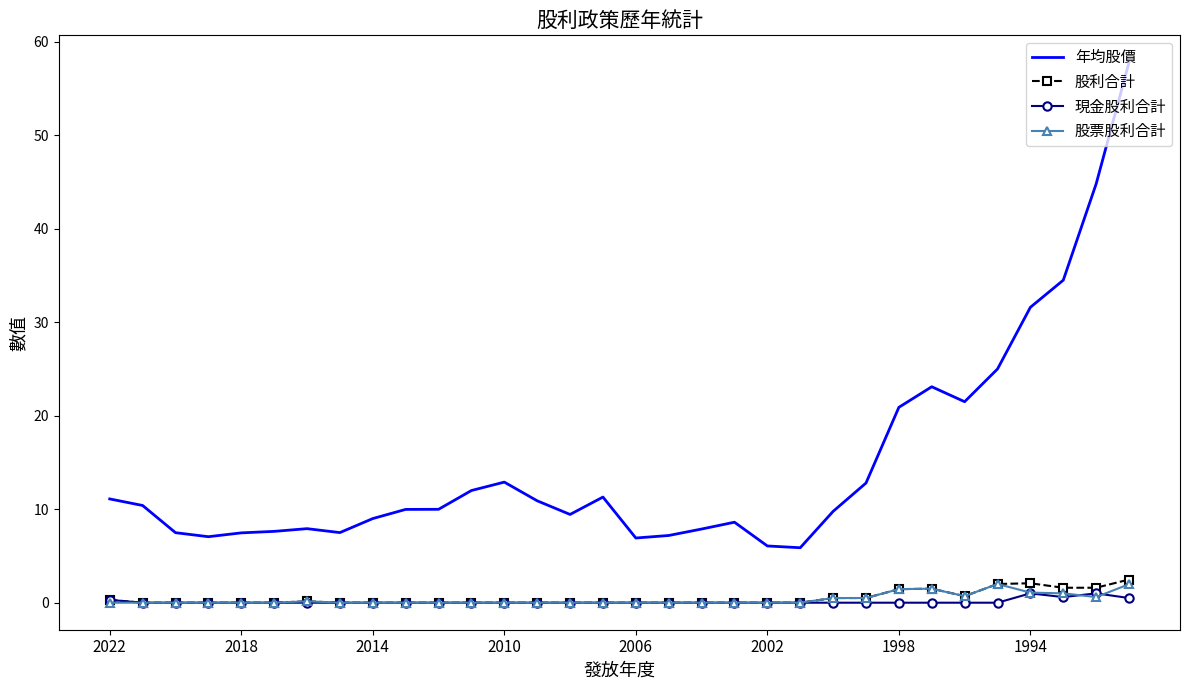

True or false: 股利合計 and 年均股價 cross at least once.

False